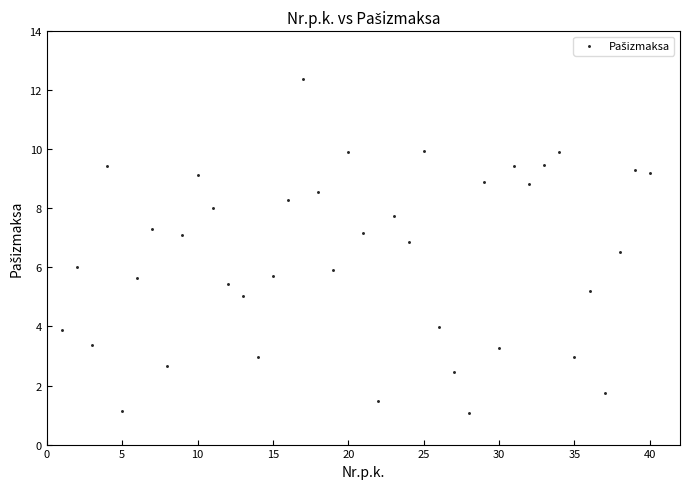

What is the range of Y values (max minus min)?

11.3